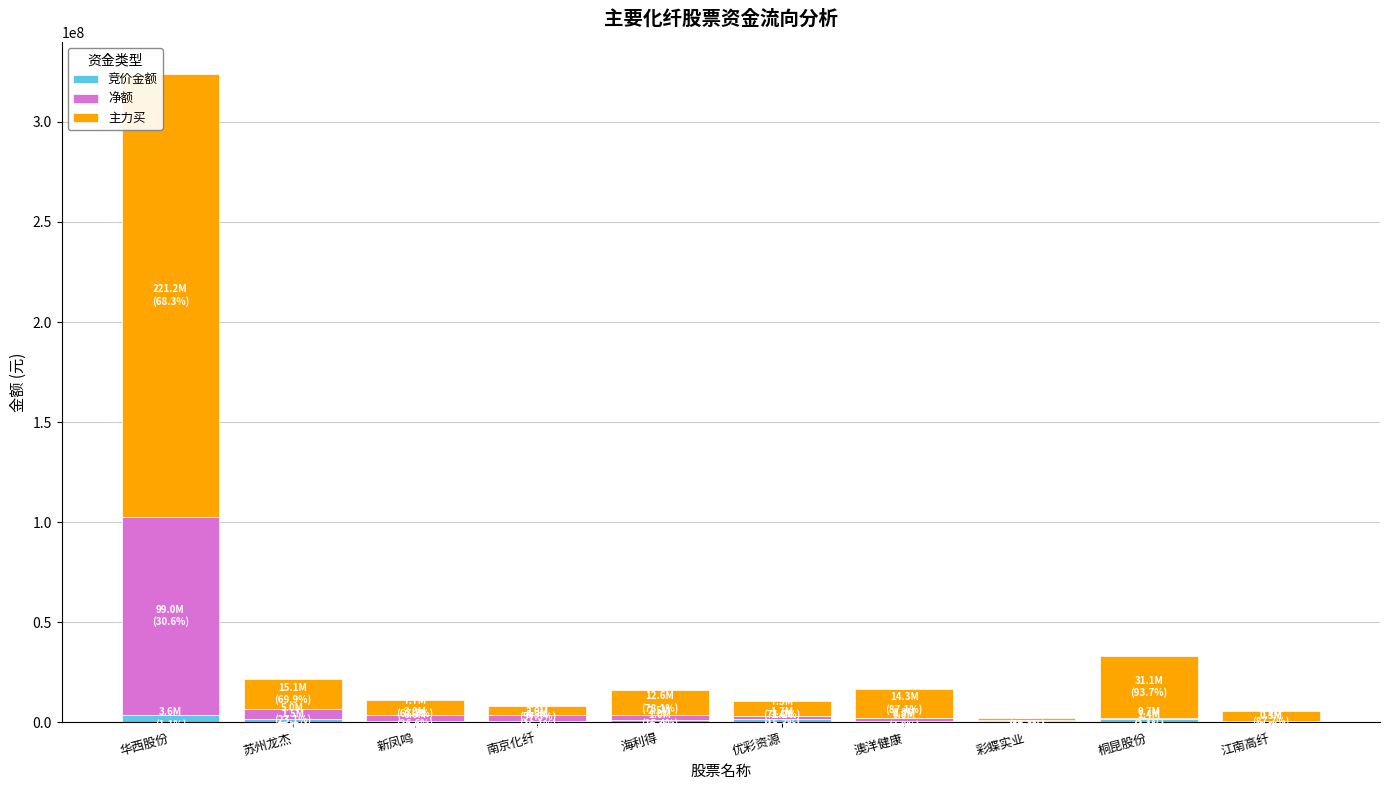

At which category is the sum across all series the highest?

华西股份